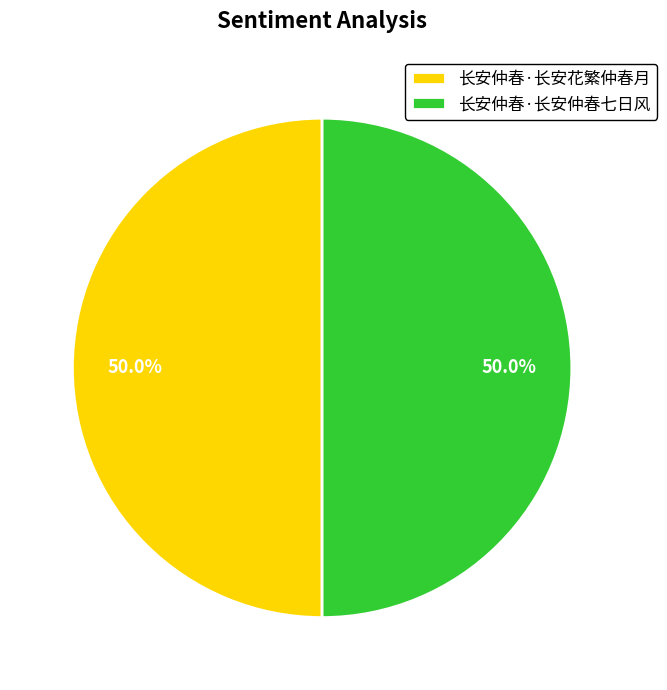

Approximately how many times larger is the value at 长安仲春·长安仲春七日风 compared to 长安仲春·长安花繁仲春月?

1.0